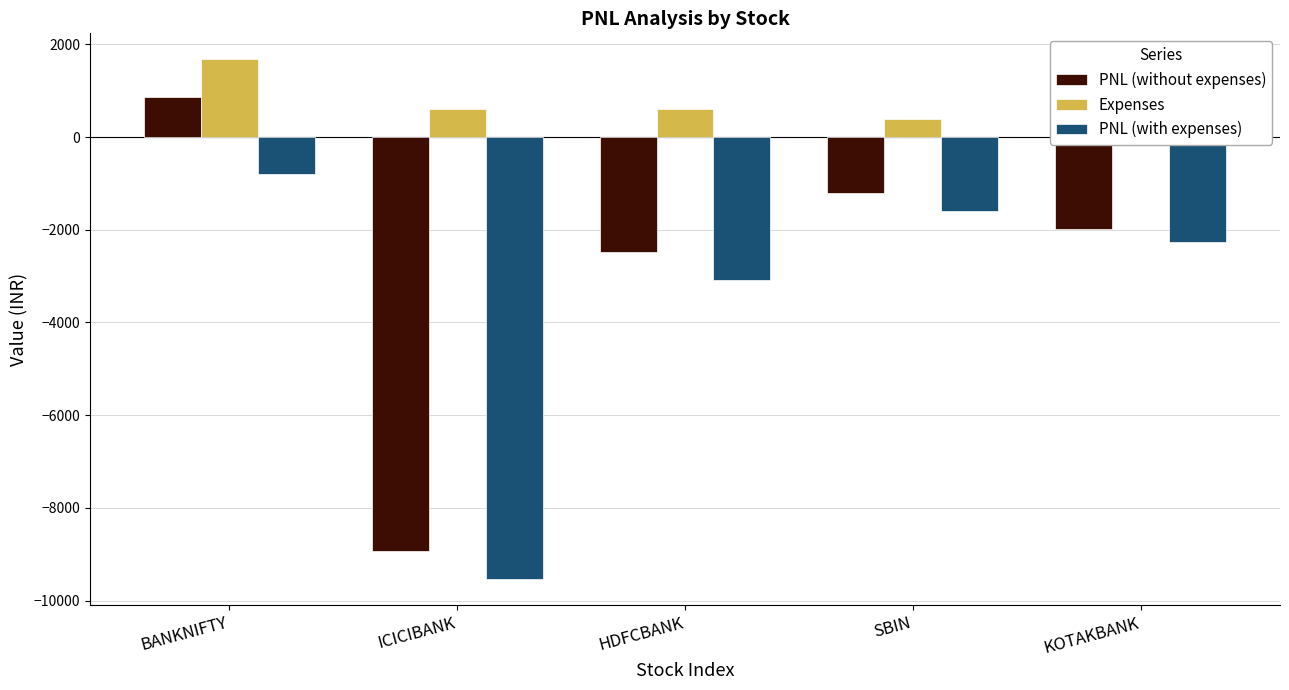

Which series changed the most between ICICIBANK and KOTAKBANK?

PNL (with expenses)